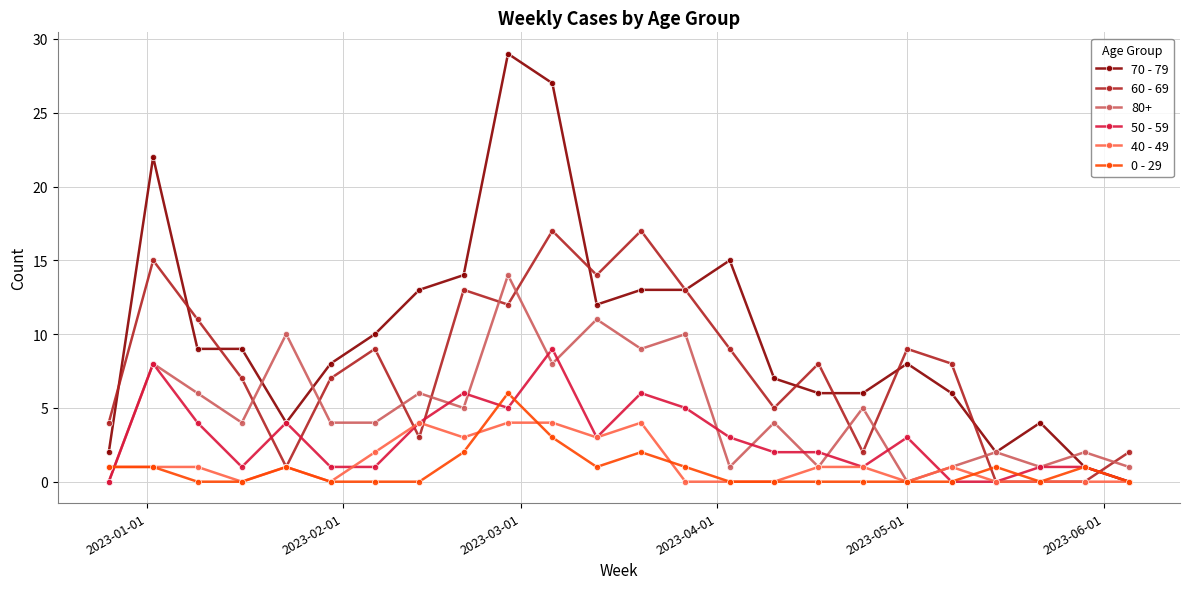

In 80+, how many points are higher than both neighbors (excluding endpoints)?

10